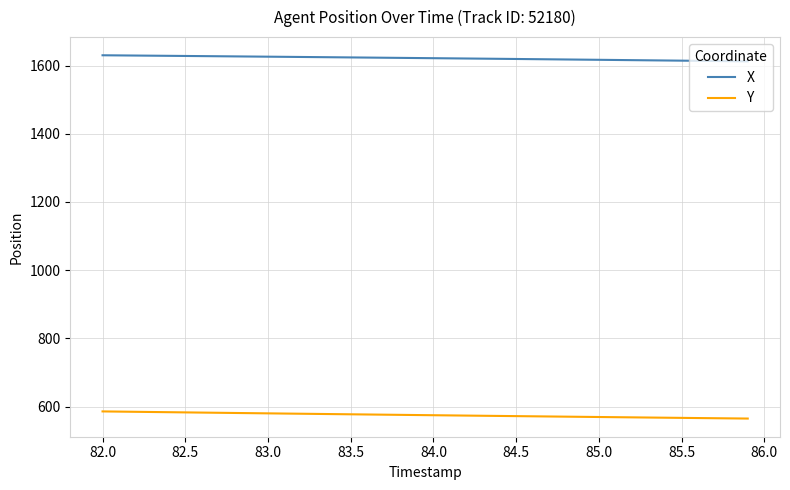

What is the highest value of the X series?

1630.2